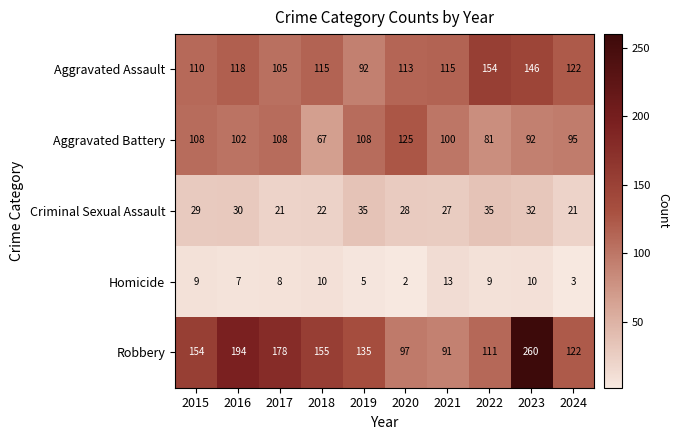

Is the value of Aggravated Battery at 2023 greater than the value of Homicide at 2023?

Yes